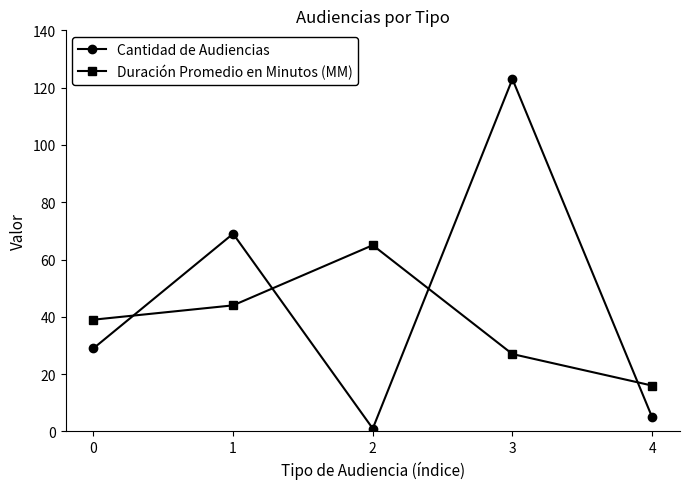

Where is Cantidad de Audiencias nearest to the value 62?

1